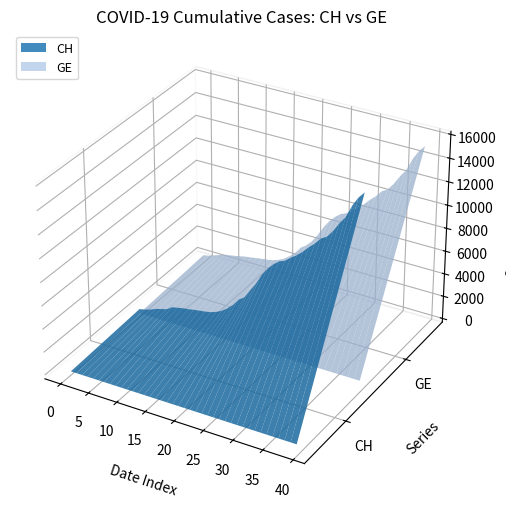

Reading right to left, list all the values displayed in this chart.

CH: 39=15926	38=15375	37=14561	36=13505	35=12852	34=12086	33=11467	32=11175	31=10613	30=10162	29=9642	28=9196	27=8855	26=8449	25=8249	24=7847	23=7323	22=6644	21=5731	20=5012	19=4259	18=3908	17=3291	16=2845	15=2472	14=2226	13=2051	12=1952	11=1885	10=1809	9=1715	8=1652	7=1544	6=1436	5=1113	4=981	3=840	2=630	1=479	0=375
GE: 39=15284	38=14733	37=13919	36=12863	35=12210	34=11444	33=10825	32=10533	31=9971	30=9520	29=9000	28=8554	27=8213	26=7807	25=7607	24=7205	23=6681	22=6002	21=5174	20=4485	19=3978	18=3627	17=3010	16=2574	15=2201	14=1955	13=1780	12=1681	11=1614	10=1538	9=1447	8=1384	7=1278	6=1171	5=1083	4=981	3=840	2=630	1=479	0=375